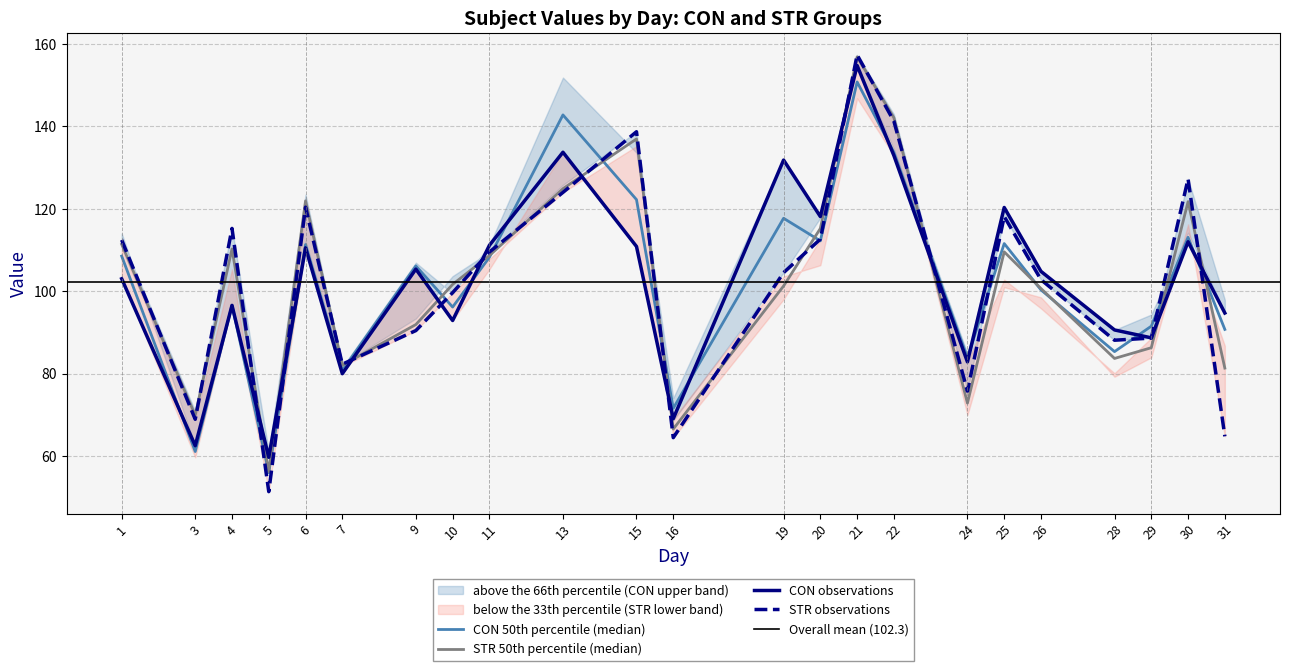

What is the sum of all STR_r2 values?

2353.6